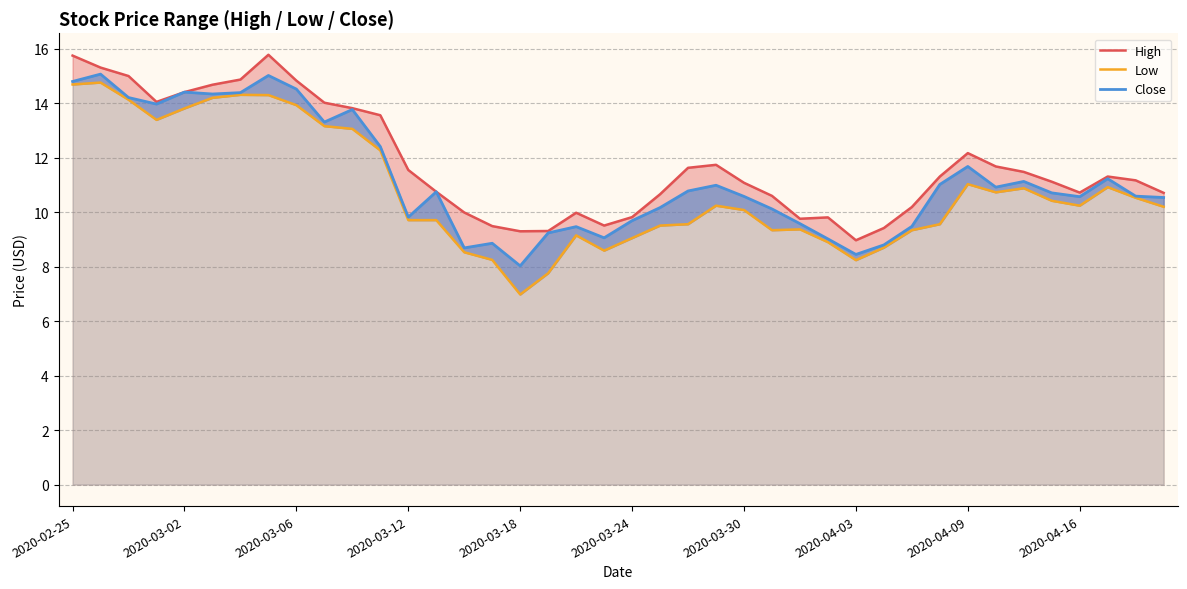

How many series are shown in this chart?

3